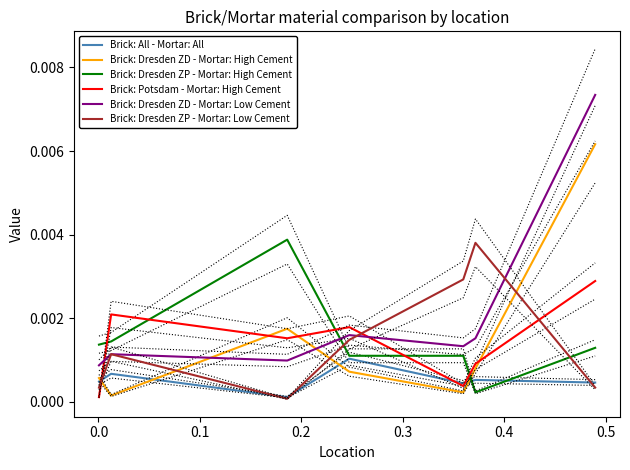

What are all the series names shown in the legend?

Brick: All - Mortar: All, Brick: Dresden ZD - Mortar: High Cement, Brick: Dresden ZP - Mortar: High Cement, Brick: Potsdam - Mortar: High Cement, Brick: Dresden ZD - Mortar: Low Cement, Brick: Dresden ZP - Mortar: Low Cement